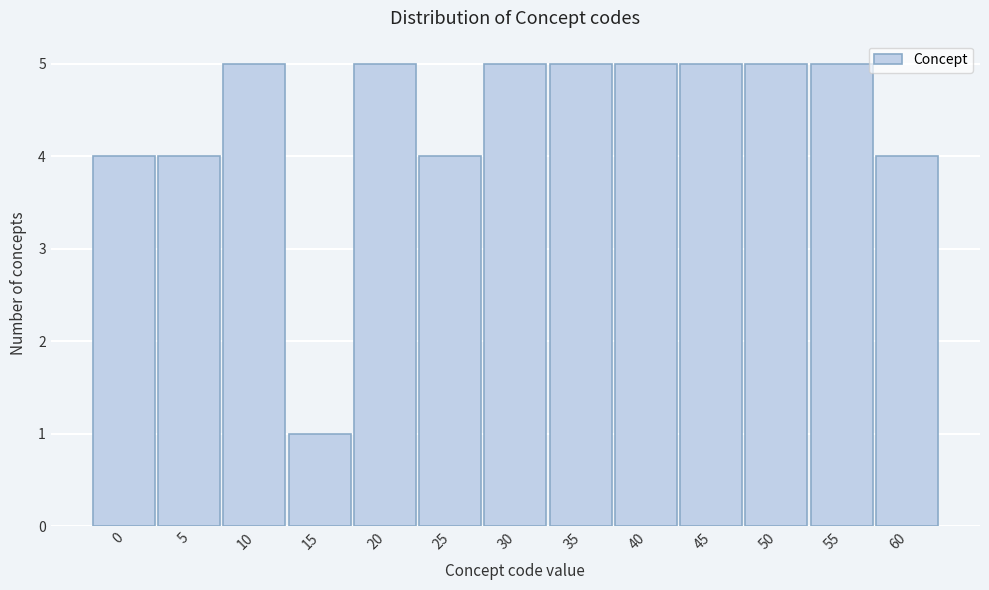

Reading left to right, list all the values displayed in this chart.

4	4	5	1	5	4	5	5	5	5	5	5	4